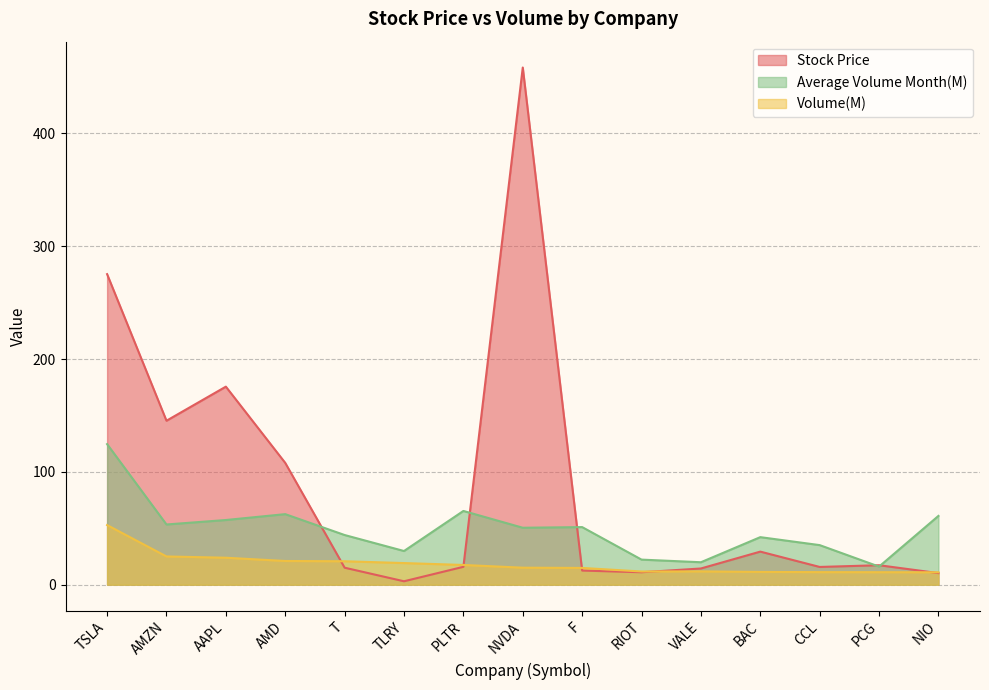

At which category does Volume(M) reach its first local peak?

VALE